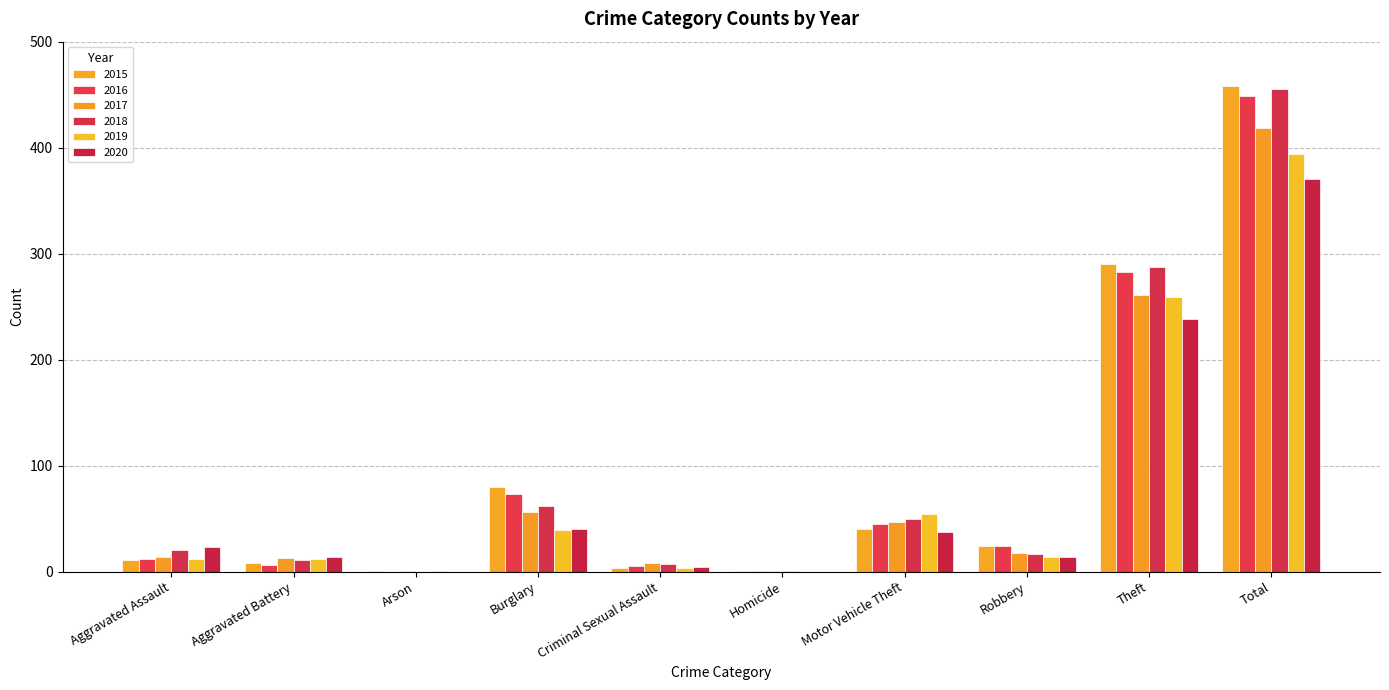

What is the spread (max minus min) of values at Arson?

1